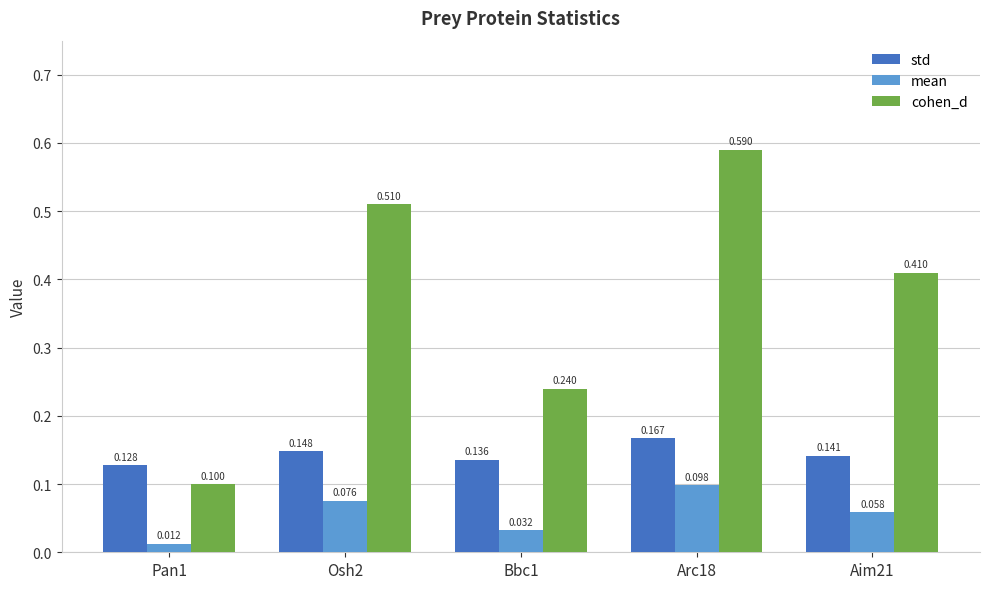

At which category is the sum across all series the highest?

Arc18